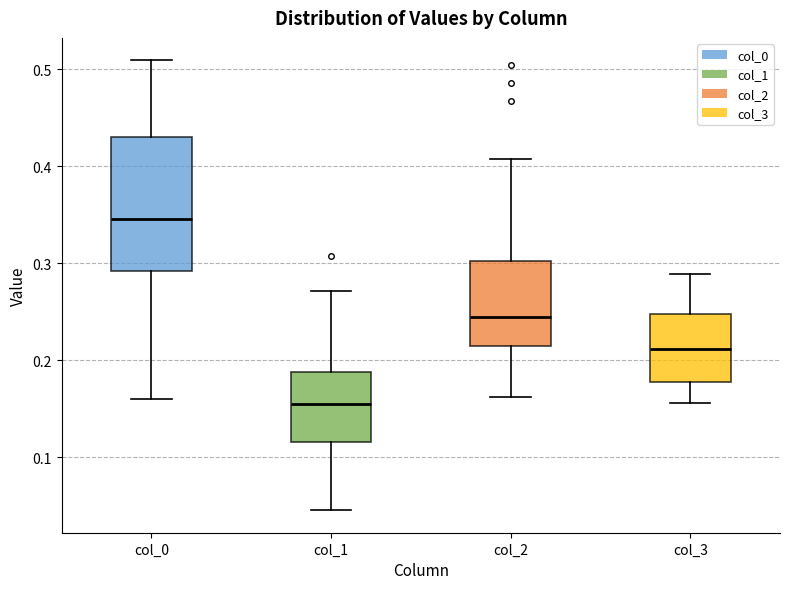

Reading left to right, read every box against the y-axis: the position of its median line, the range the box covers, and the ends of its whiskers. The values are not printed on the chart, so give them approximately, as read against the axis.

col_0: median 0.35, box 0.29 to 0.43, whiskers 0.16 to 0.51
col_1: median 0.16, box 0.12 to 0.19, whiskers 0.05 to 0.27
col_2: median 0.25, box 0.21 to 0.30, whiskers 0.16 to 0.41
col_3: median 0.21, box 0.18 to 0.25, whiskers 0.16 to 0.29